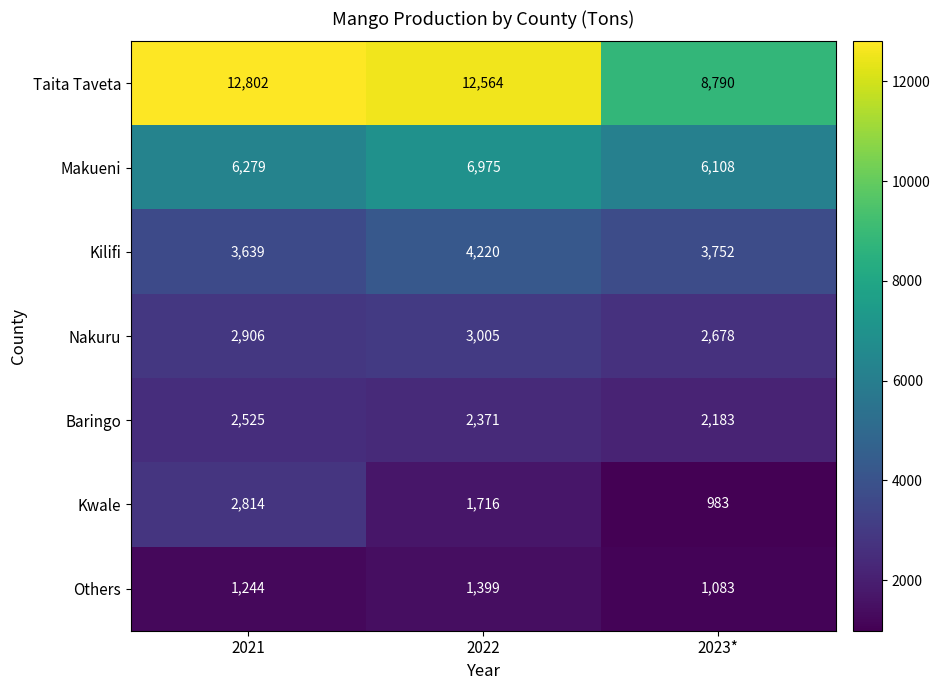

What is the total value across all series at 2023*?

25577